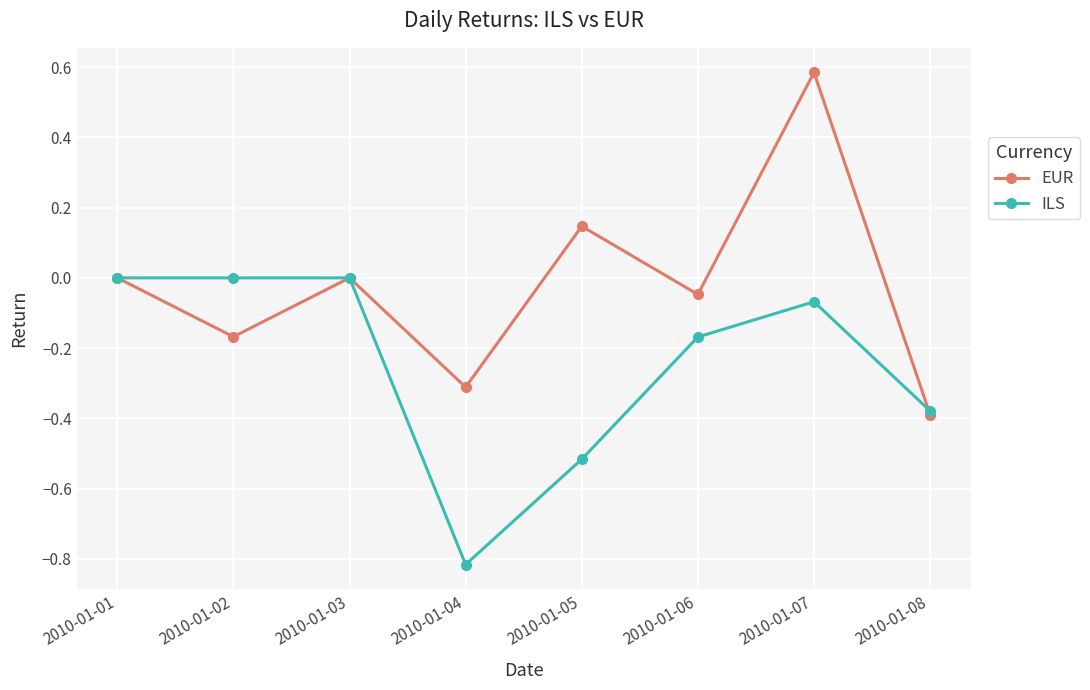

How many lines are shown in the chart?

2